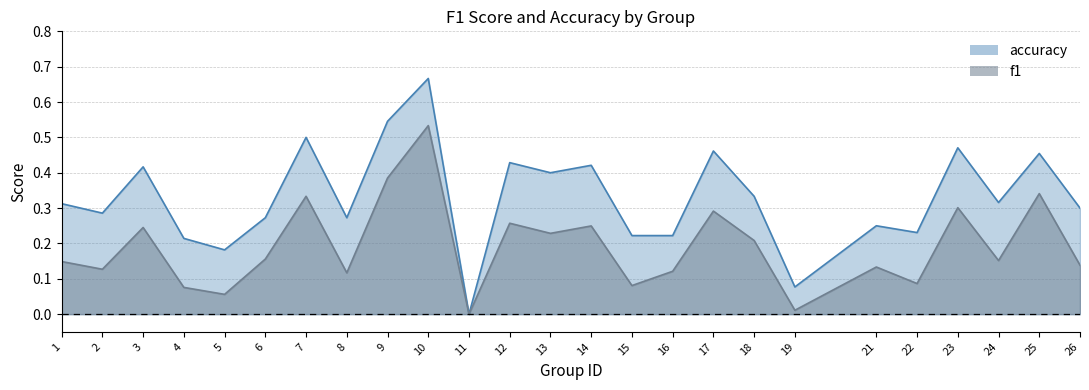

Where is accuracy nearest to the value 0?

11